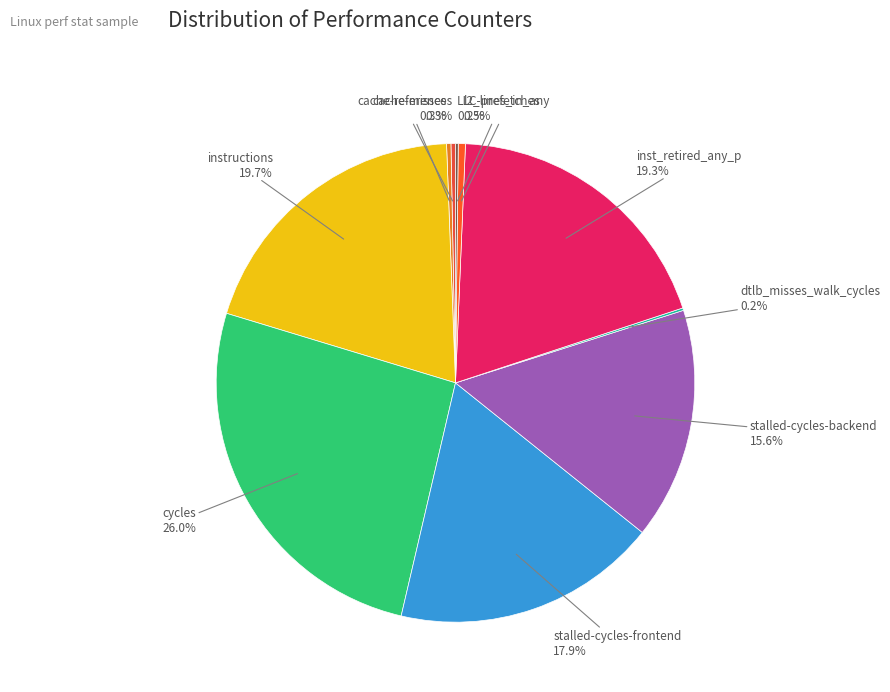

Which slice is the largest?

cycles